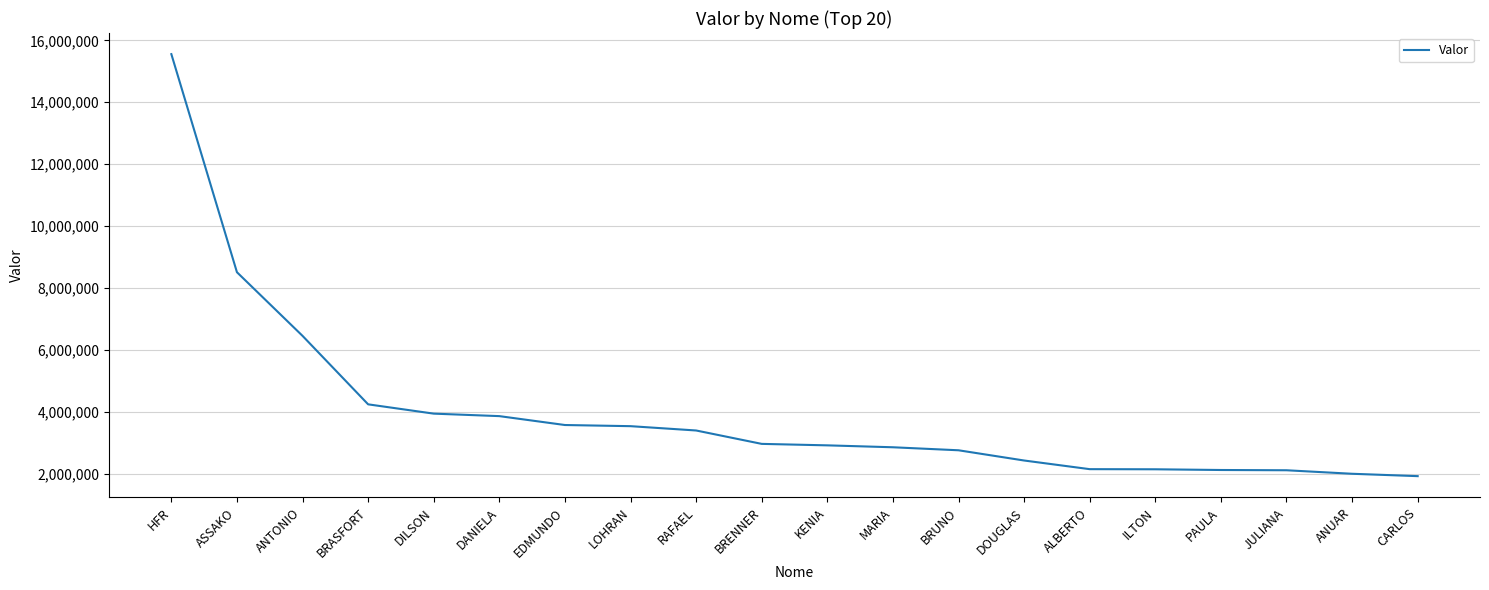

Does the chart have visible grid lines?

Yes